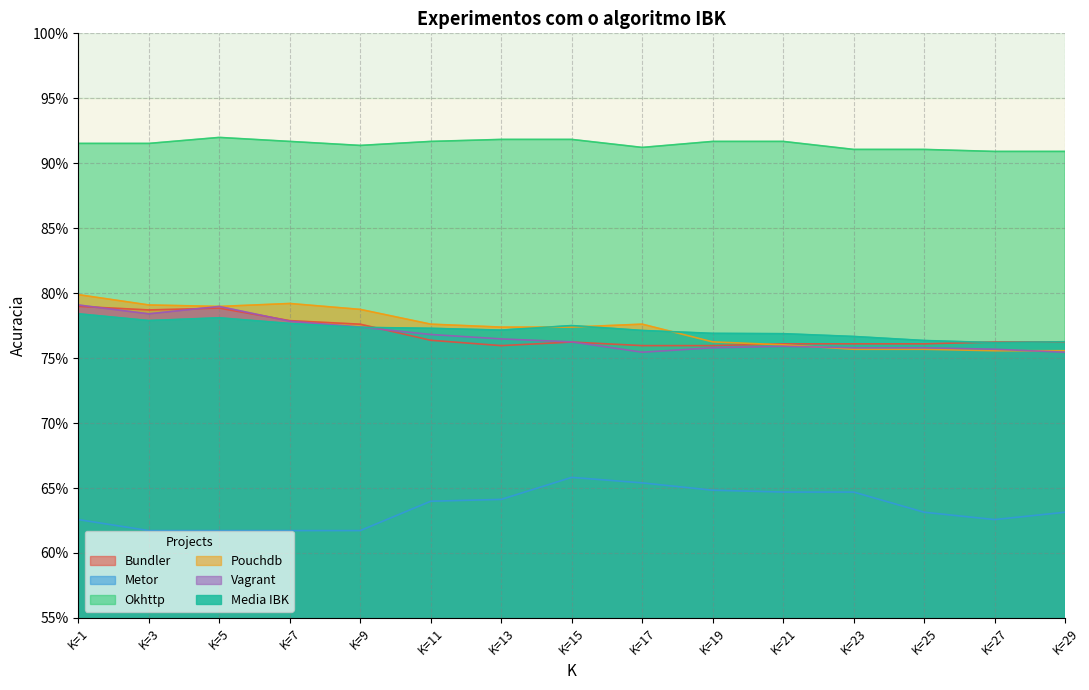

At which category is the sum across all series the highest?

K=1